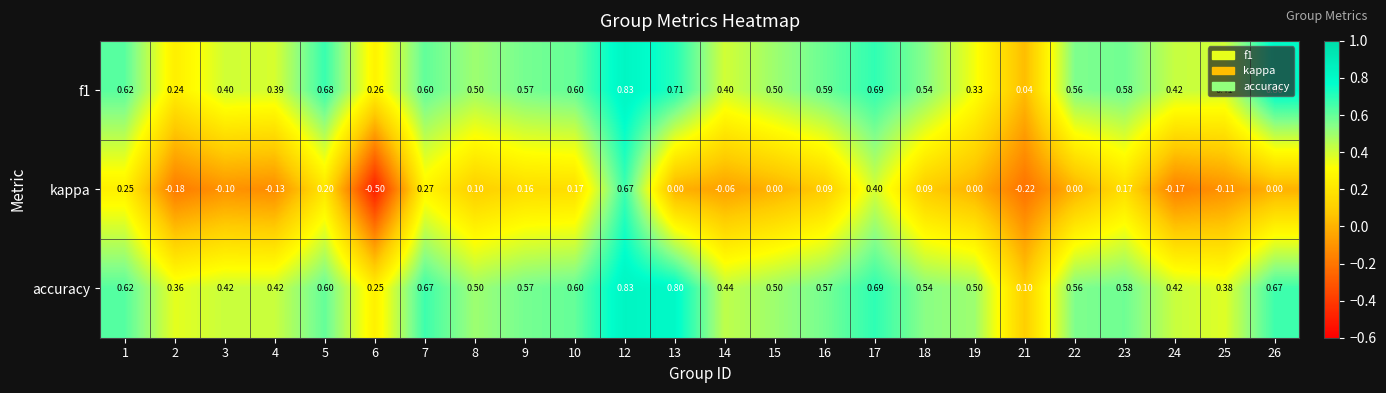

Which series has the largest total across all categories?

accuracy